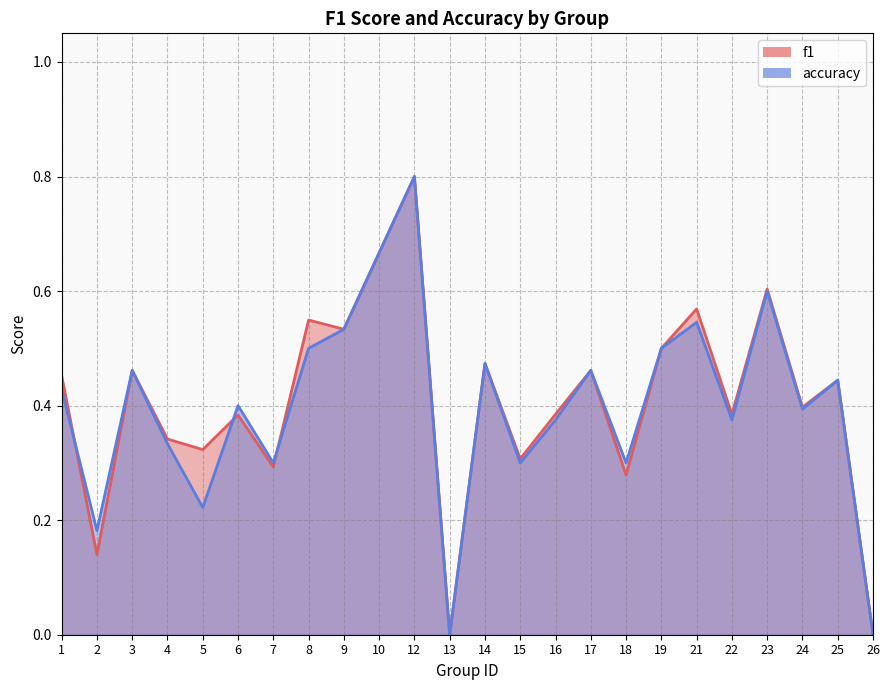

Is it true that f1 equals 0.0 at 26?

True